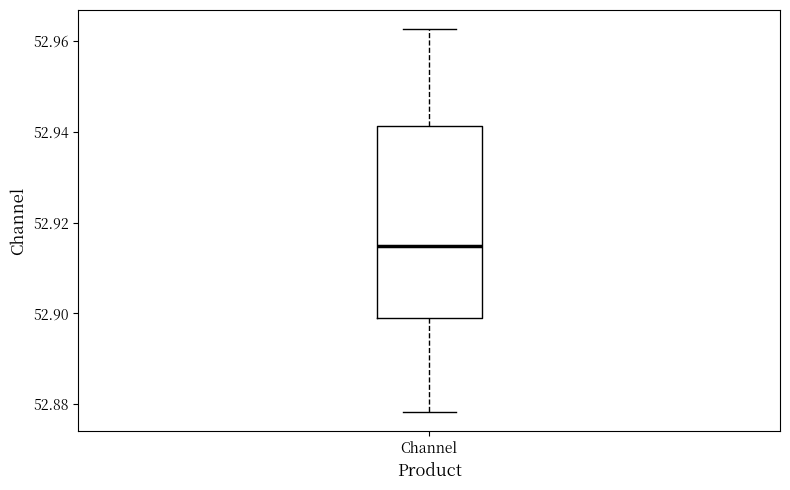

Where does the lower whisker of the box for Channel end on the y-axis? The values are not printed on the chart, so give them approximately, as read against the axis.

52.878